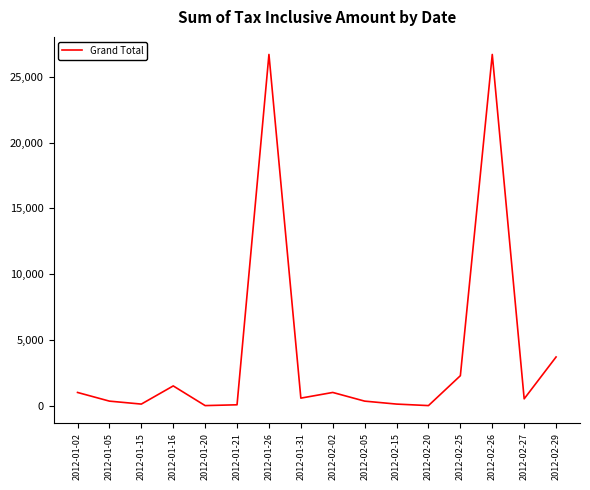

What position from the left is 2012-01-21?

6